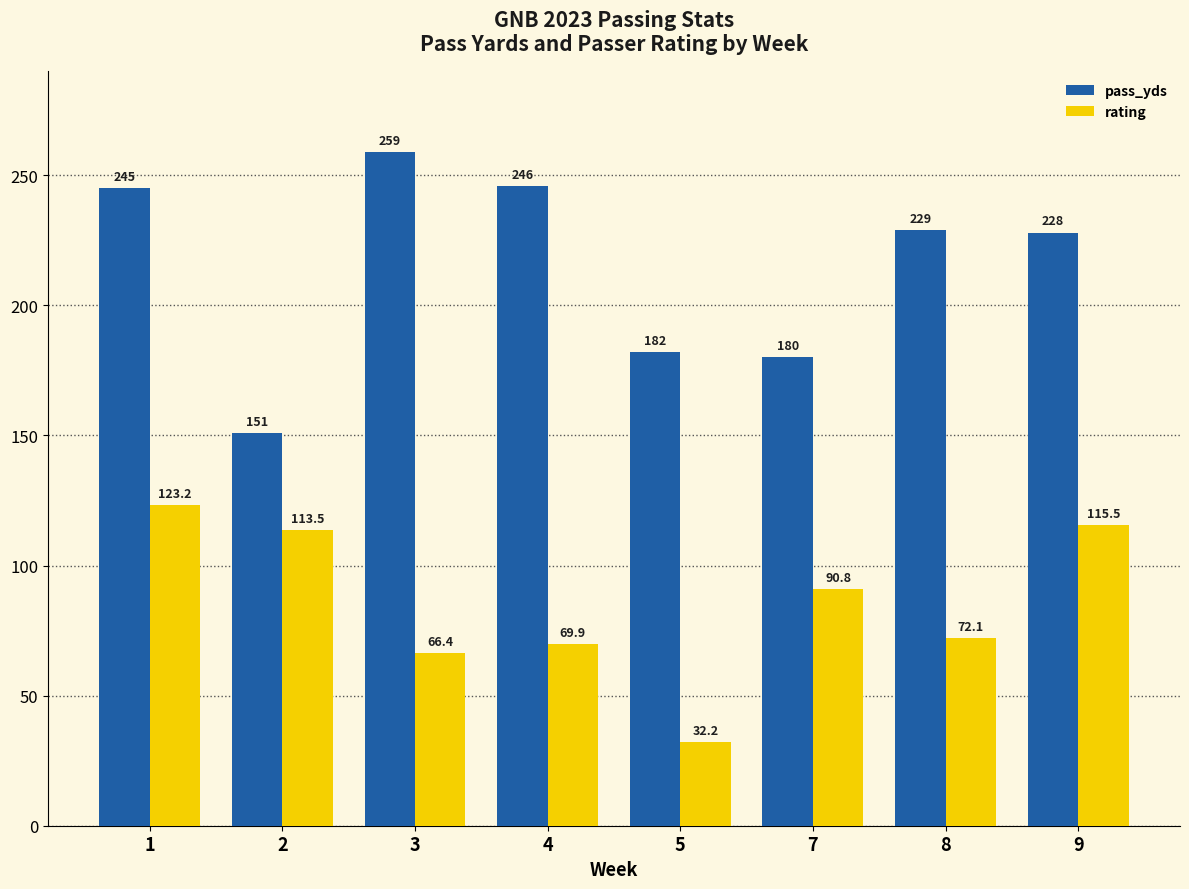

Rank the series by their average value, from highest to lowest.

pass_yds, rating